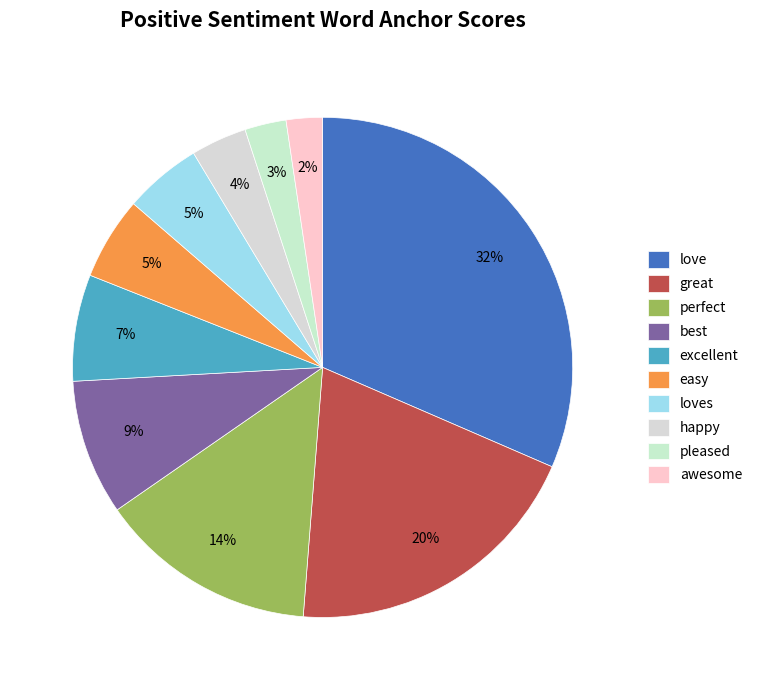

To the nearest percent, what is the combined percentage of pleased and easy?

8%